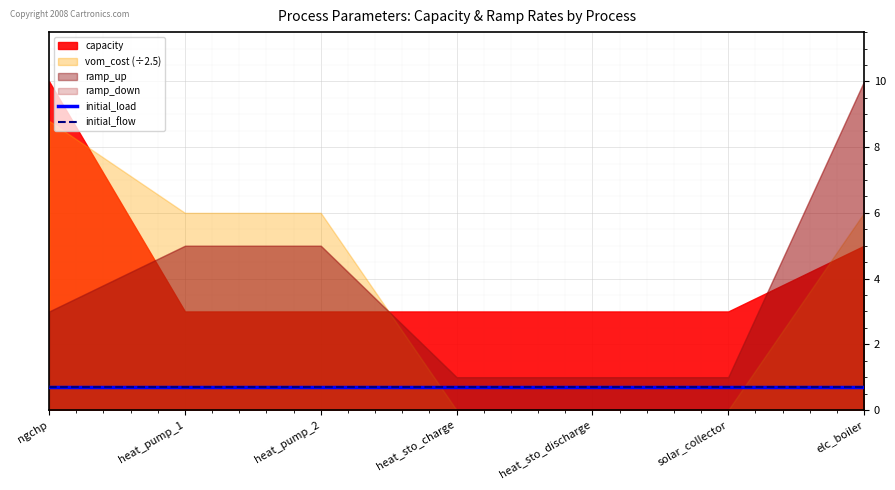

Is it true that initial_load equals 0.7 at heat_sto_charge?

True